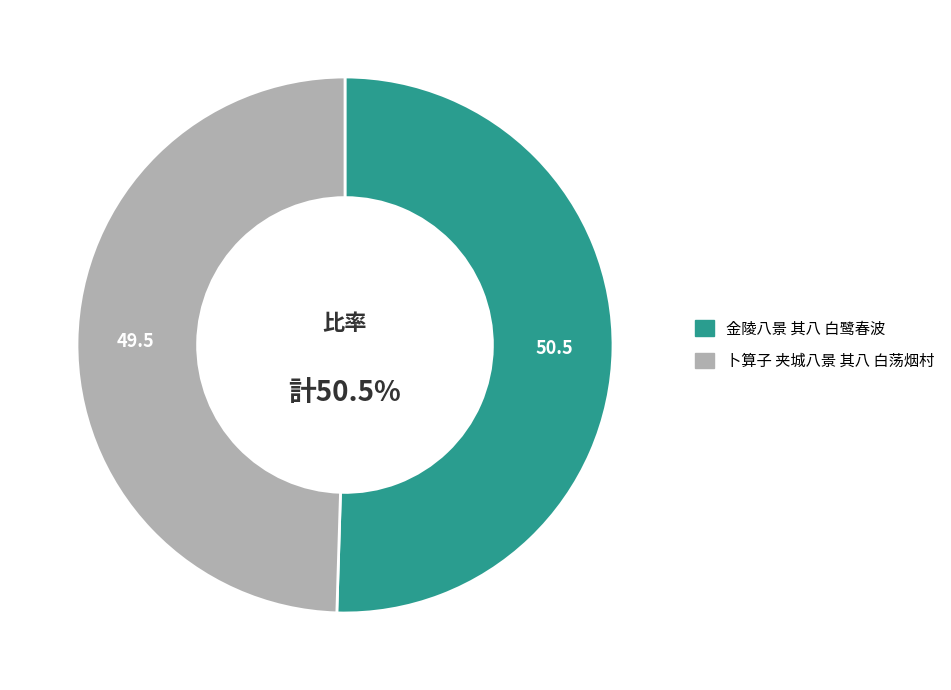

How many segments does this pie chart have?

2